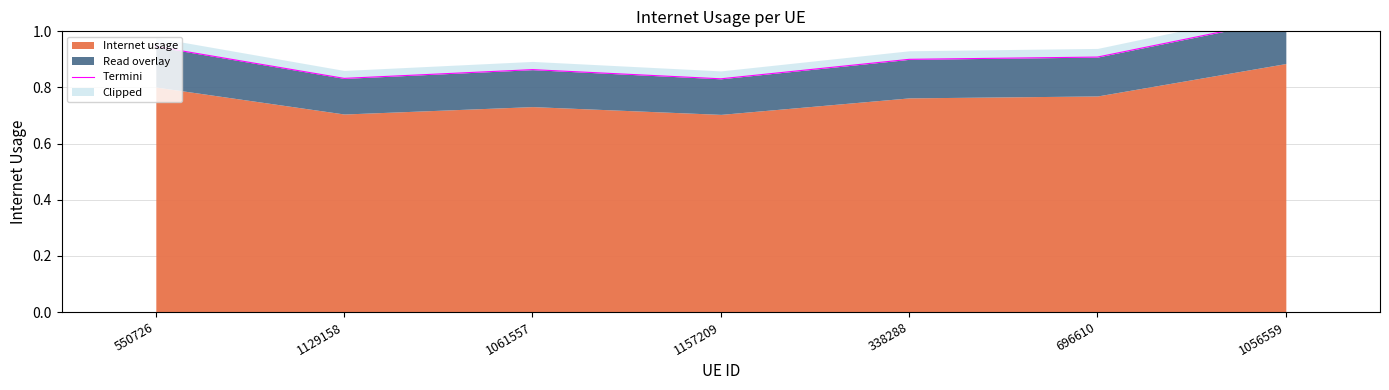

How many categories are shown in the chart?

7